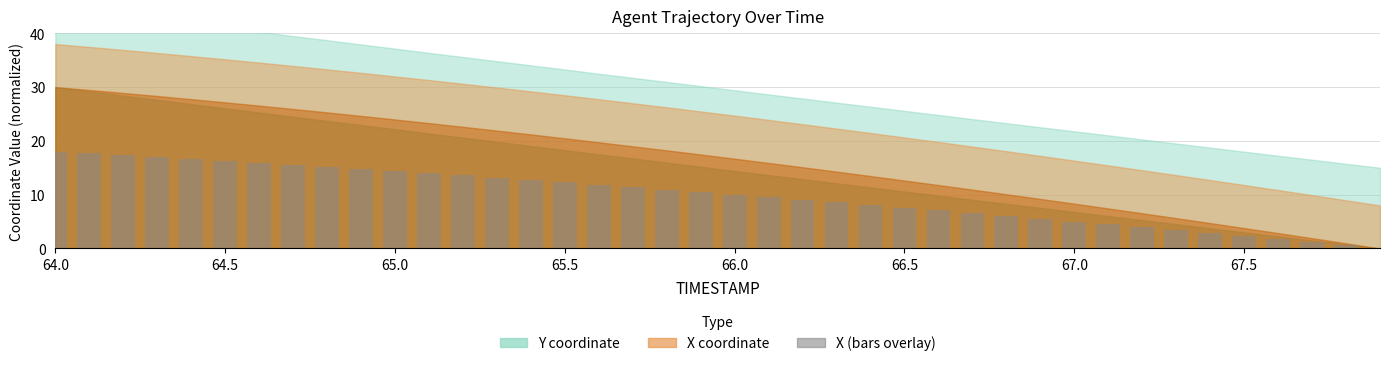

How many series are shown in this chart?

1